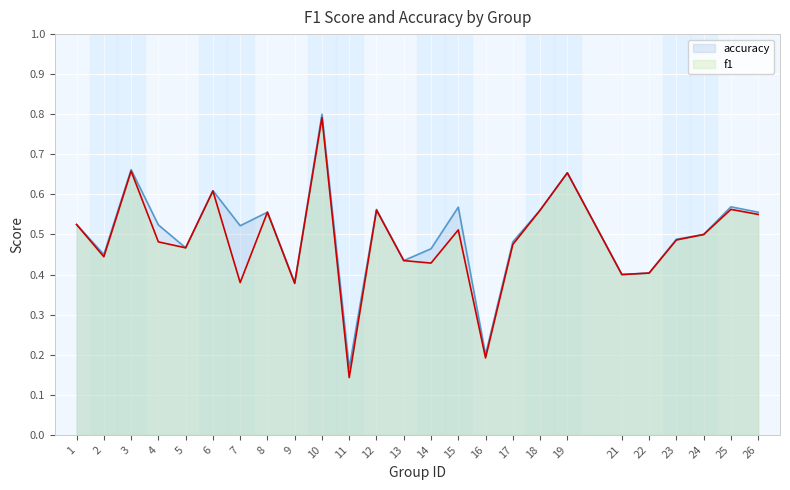

In accuracy, how many points are higher than both neighbors (excluding endpoints)?

8